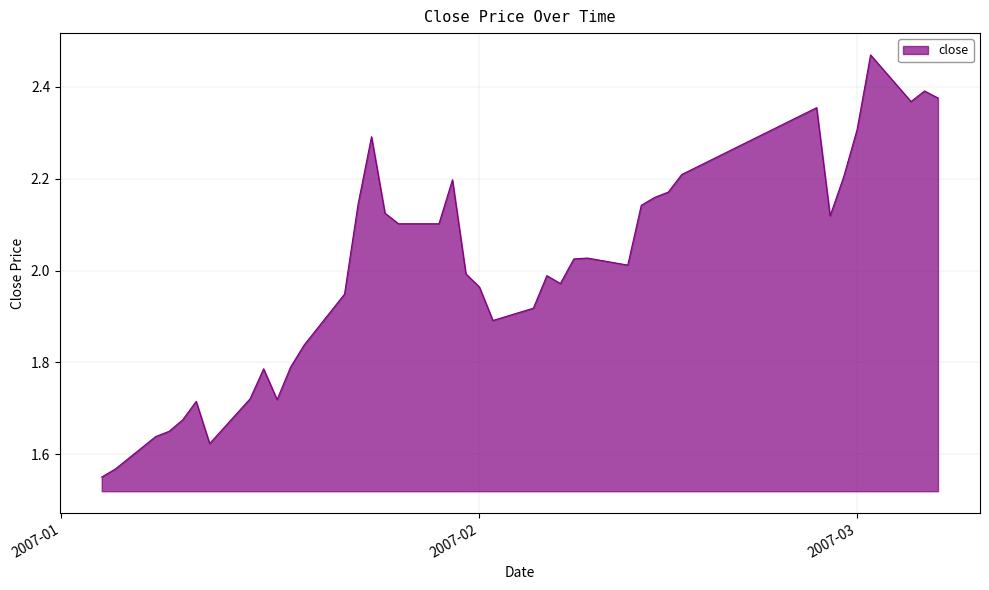

What is the difference between the maximum and minimum values?

0.9